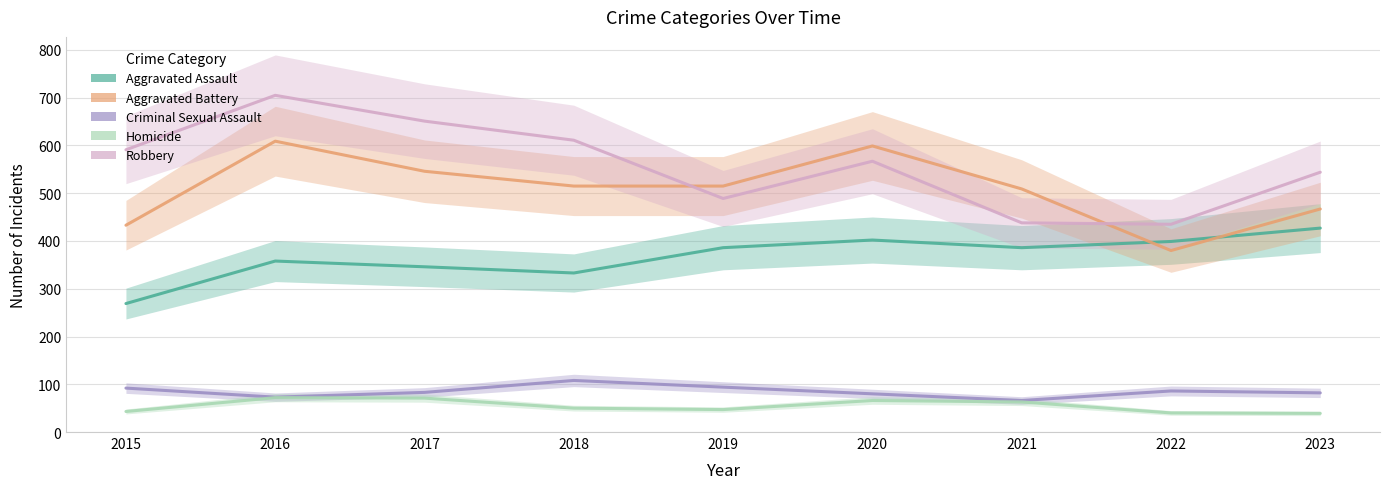

Does the chart have visible grid lines?

Yes